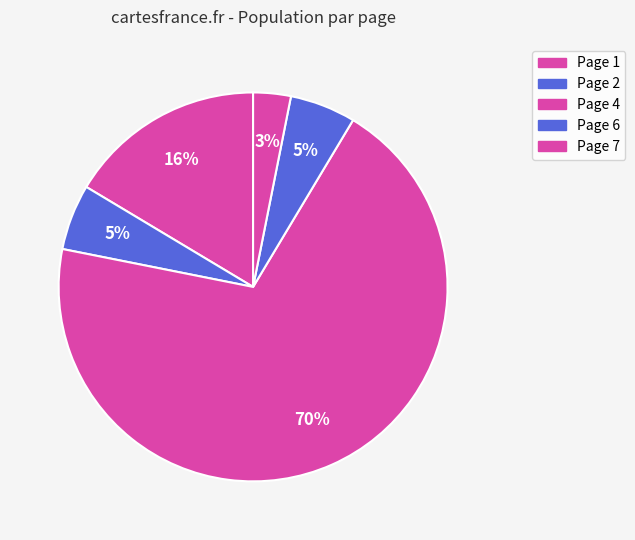

How many segments does this pie chart have?

5